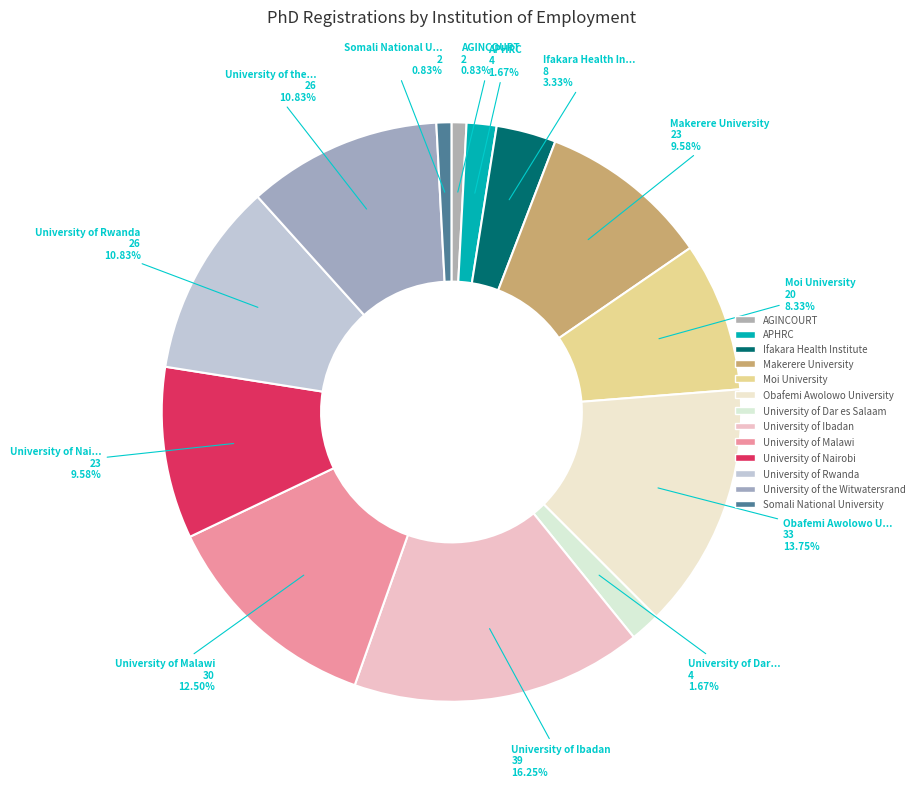

How much of the chart is everything except University of Nairobi?

90.4%